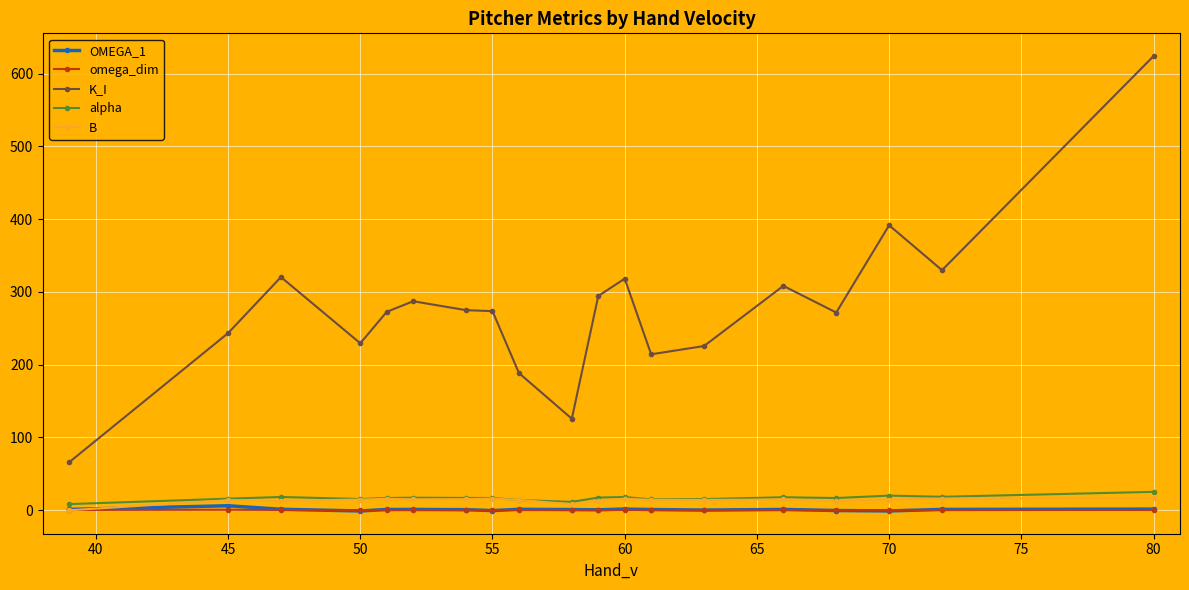

What is the value of the OMEGA_1 point at the 14th from the left?

-0.1